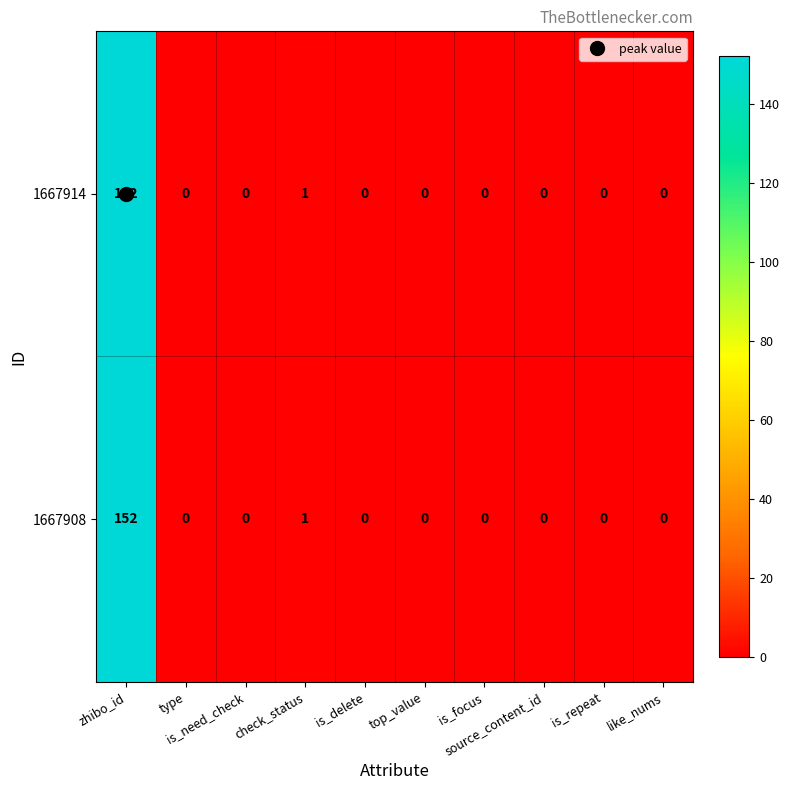

What is the difference between the maximum and second lowest values in the 1667908 series?

152